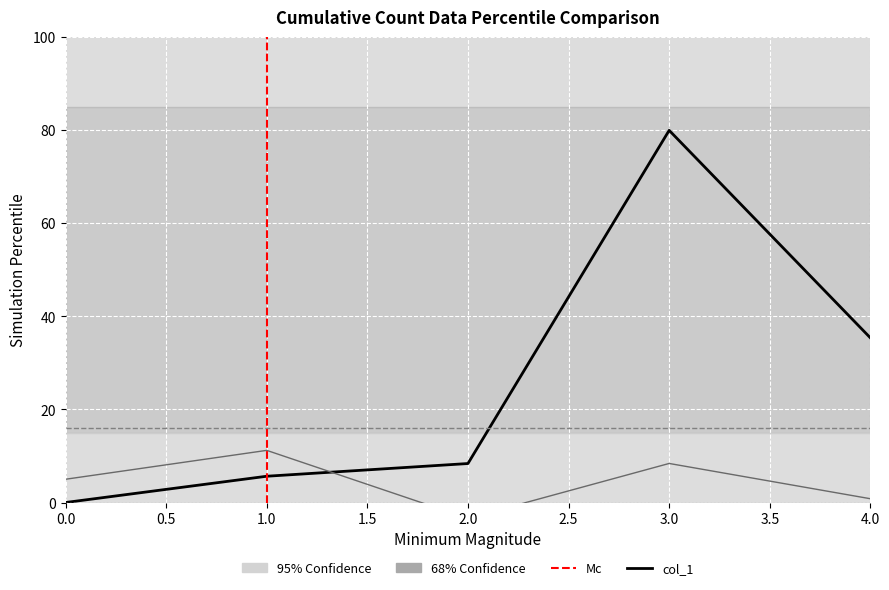

The col_2 series shows 11.2 at 1. True or false?

True